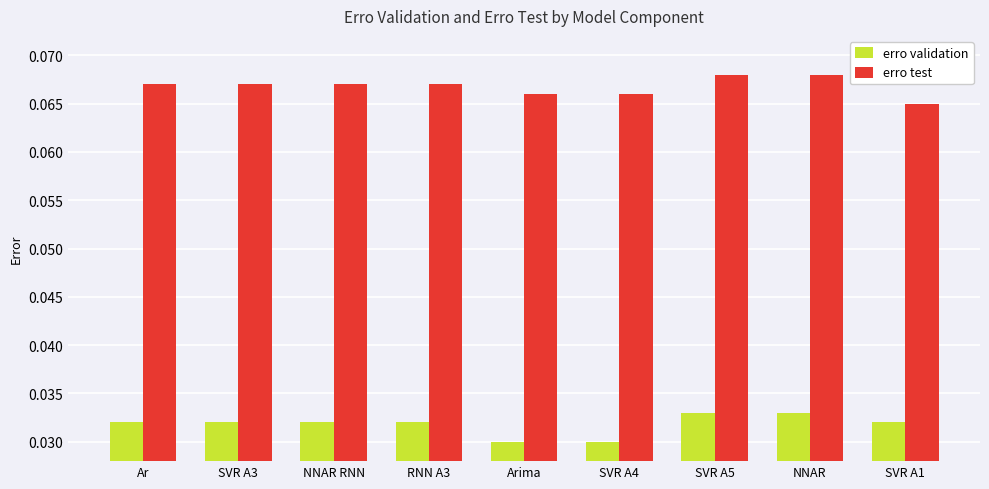

Where is erro test nearest to the value 0?

SVR A1